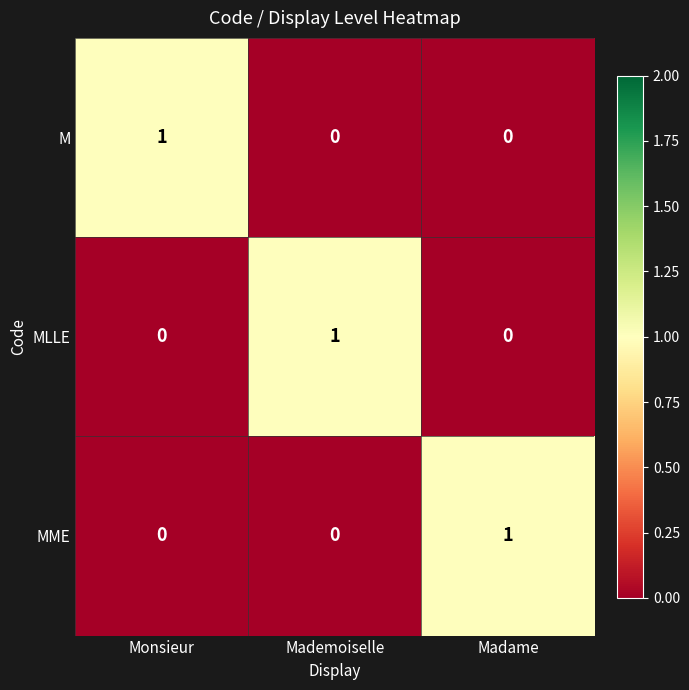

Is it true that MME equals 0 at Mademoiselle?

True